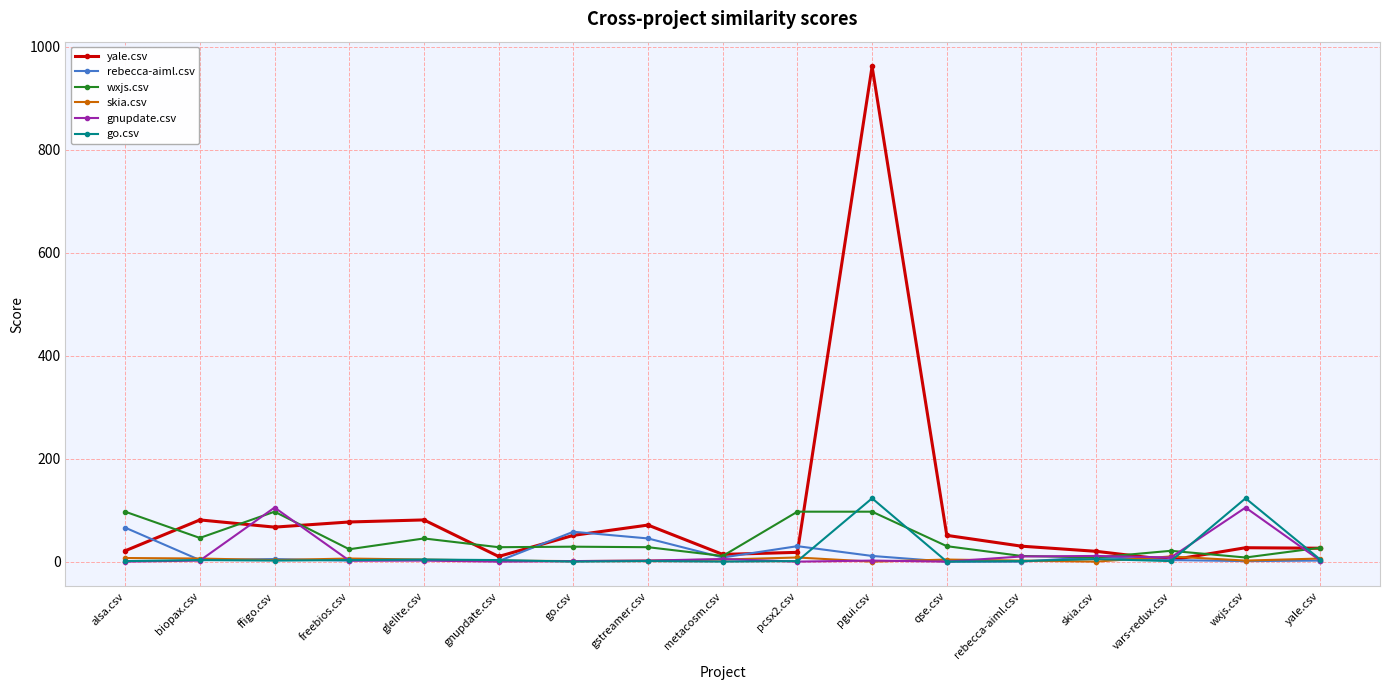

Which series has the largest range (max minus min)?

yale.csv